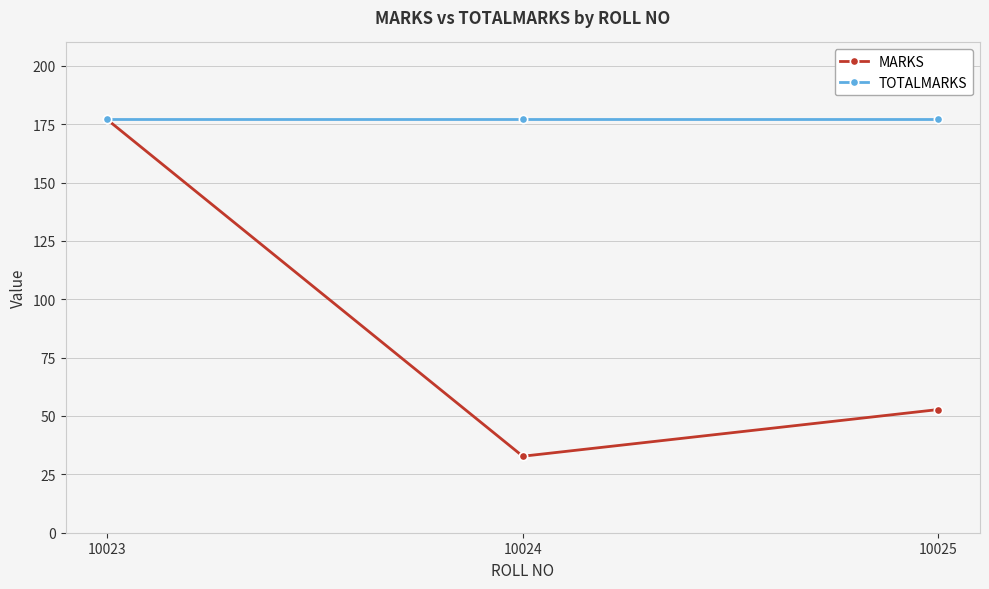

At how many categories does at least one series exceed 117?

3